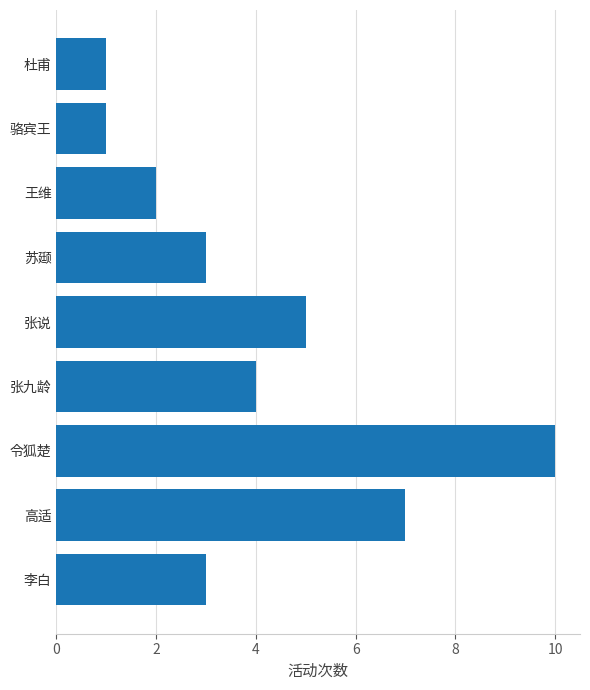

The chart shows a value of 4 at 张九龄. True or false?

True